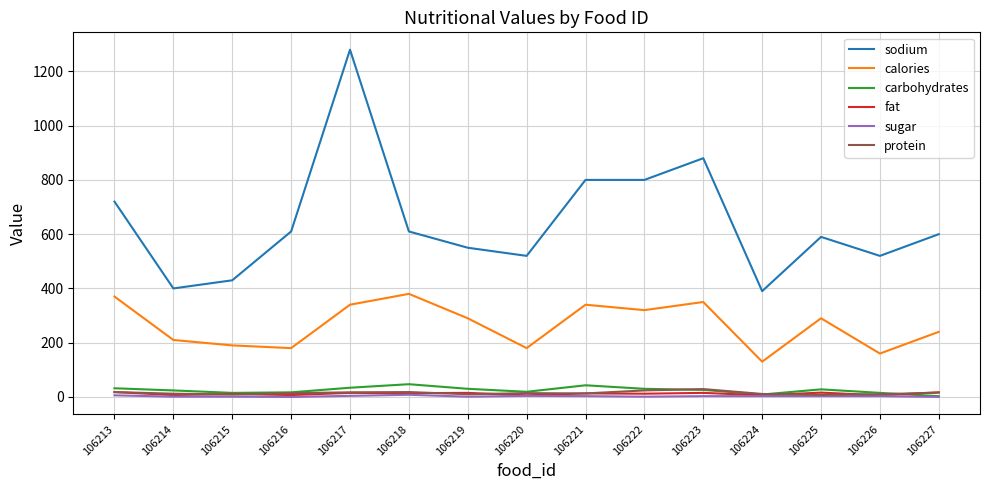

Is the value of calories at 106217 greater than the value of sugar at 106218?

Yes